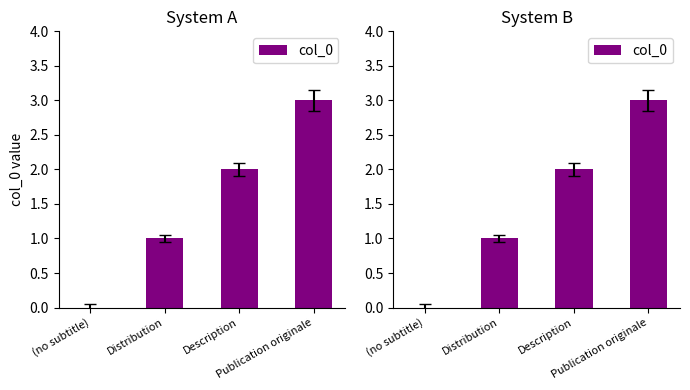

Rank the categories by value from lowest to highest.

(no subtitle), Distribution, Description, Publication originale